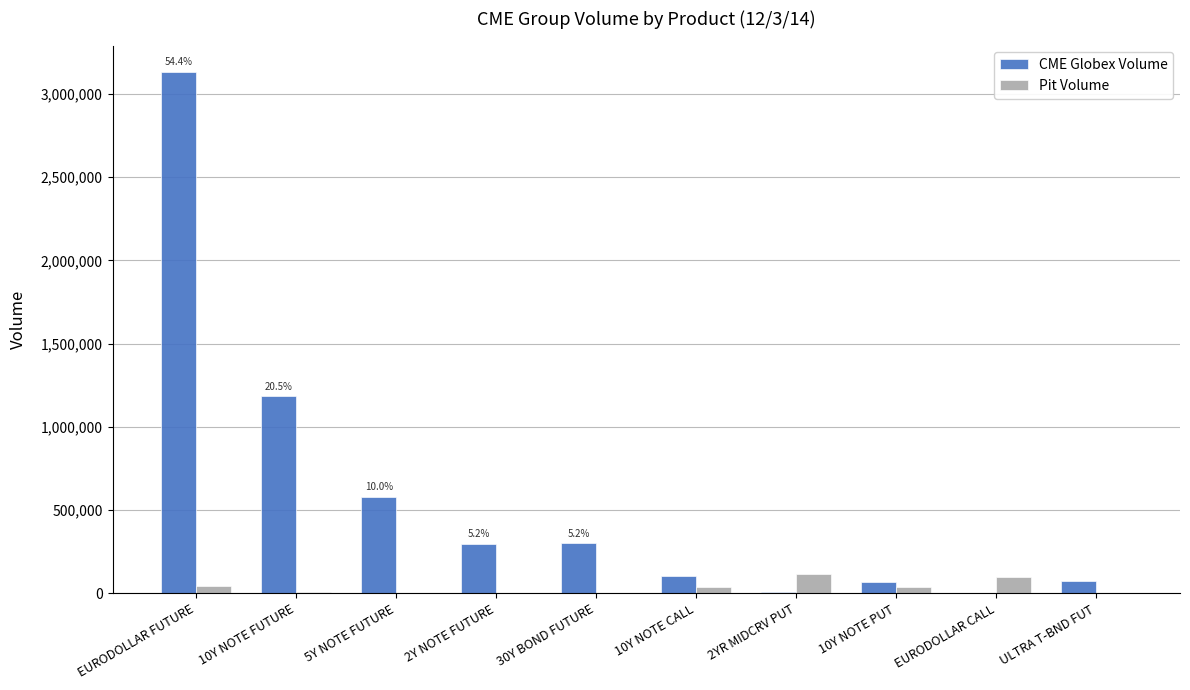

Which series has the largest total across all categories?

CME Globex Volume